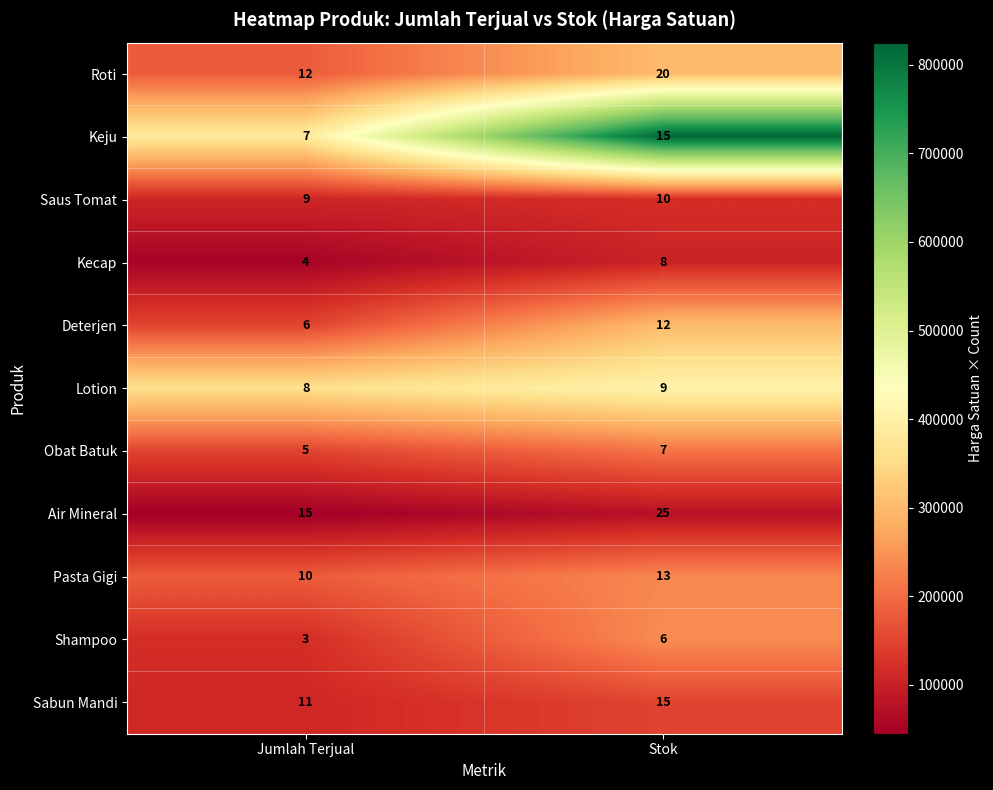

Rank the series at Jumlah Terjual from lowest to highest value.

Shampoo, Kecap, Obat Batuk, Deterjen, Keju, Lotion, Saus Tomat, Pasta Gigi, Sabun Mandi, Roti, Air Mineral